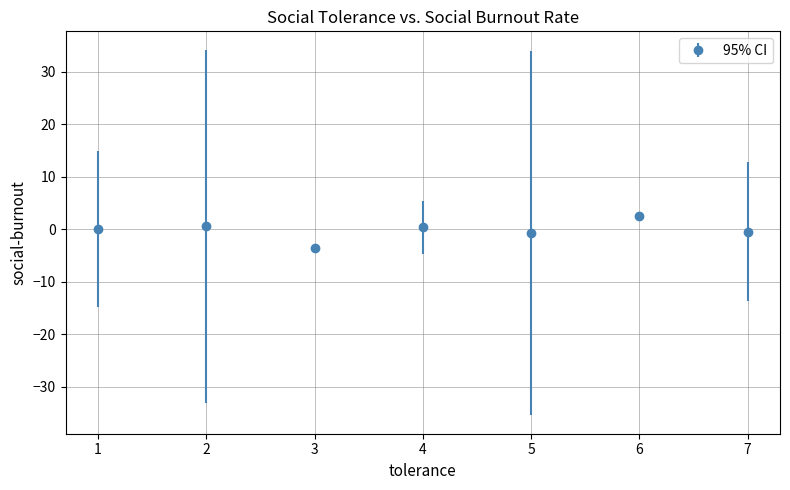

What is the value of the 3rd point from the left?

-3.5